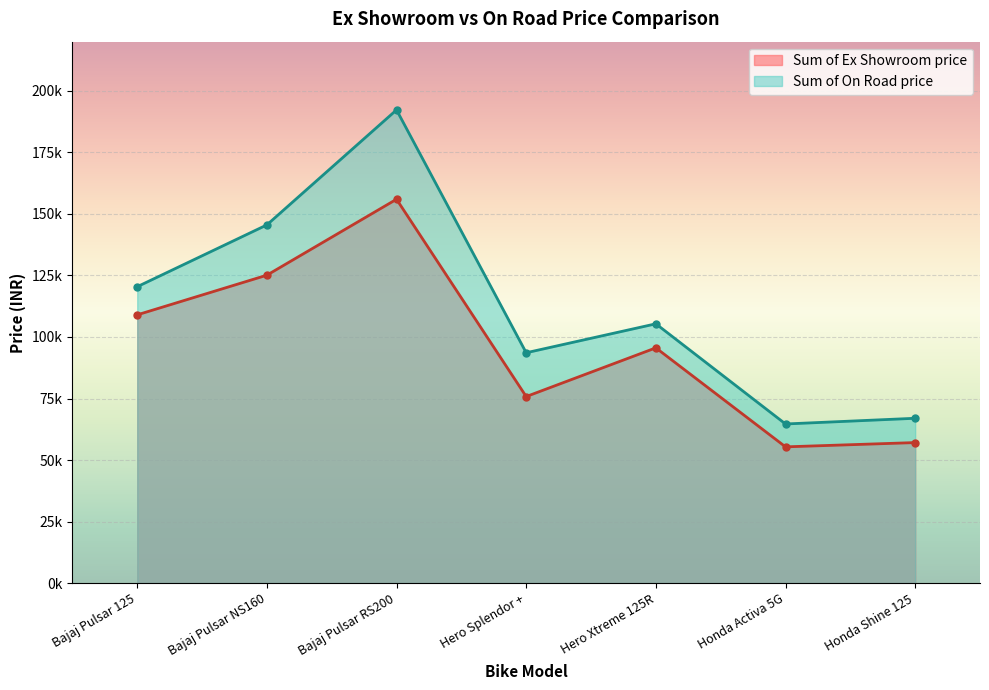

Which series changed the most between Honda Activa 5G and Honda Shine 125?

Sum of On Road price